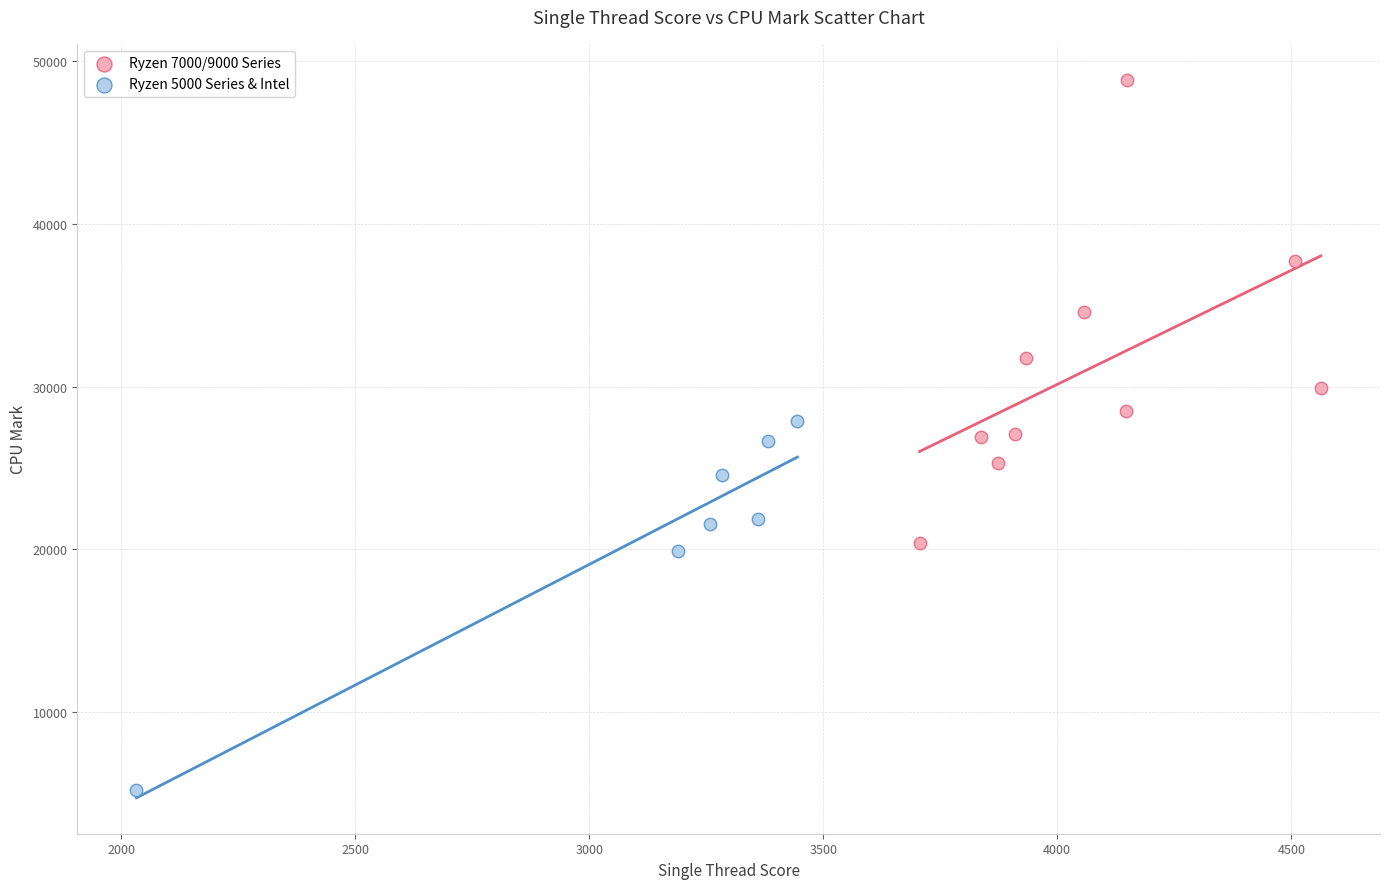

Which series reaches the minimum Y coordinate?

Ryzen 5000 Series & Intel